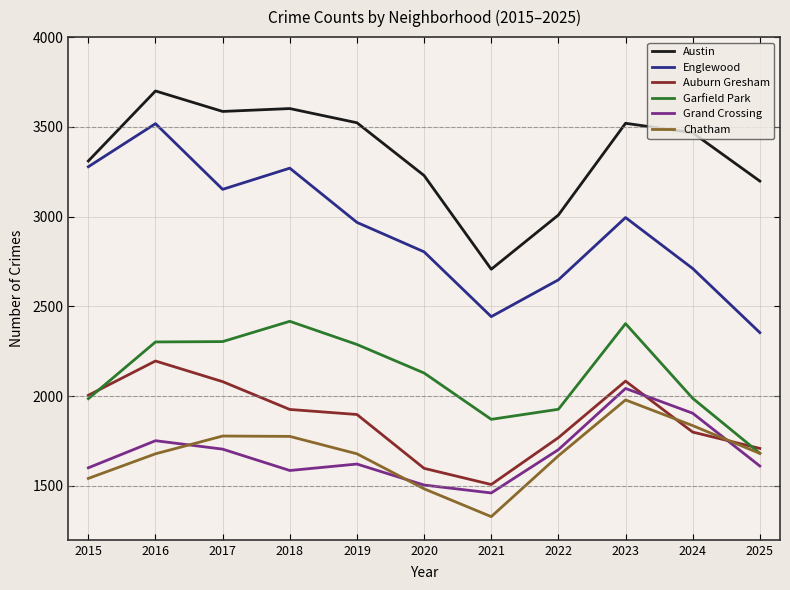

Is the value of Auburn Gresham at 2025 greater than the value of Garfield Park at 2023?

No